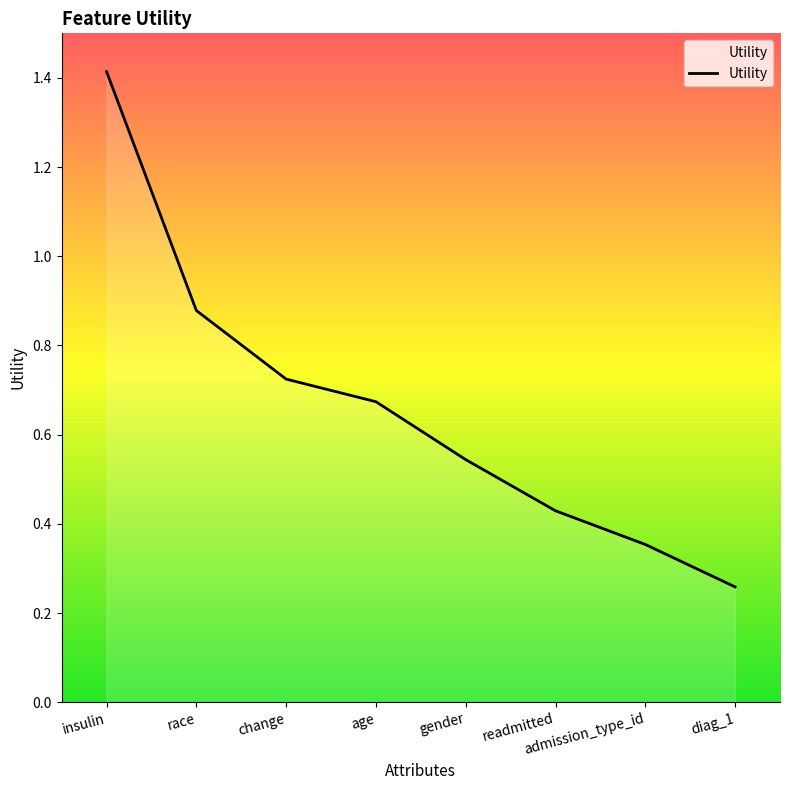

What position from the left is age?

4